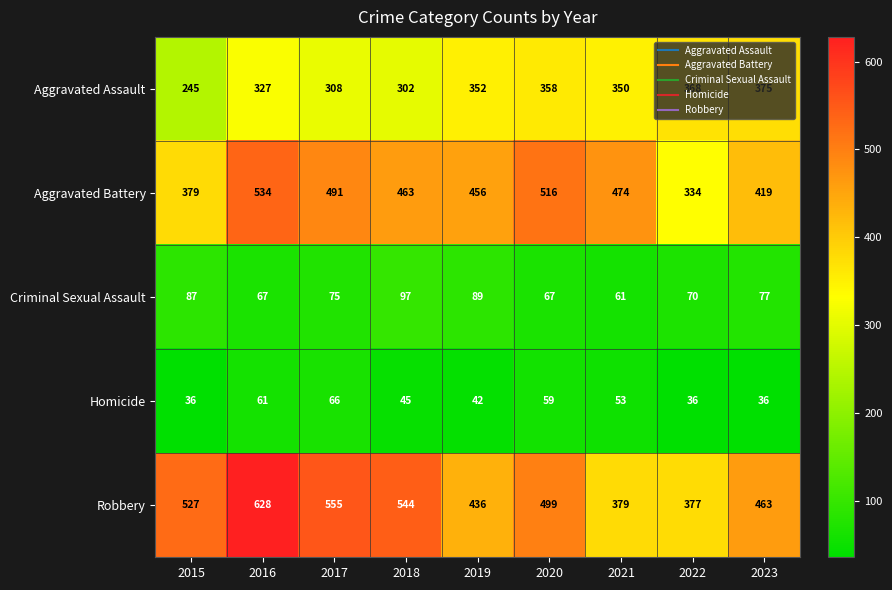

Which series changed the most between 2017 and 2022?

Robbery